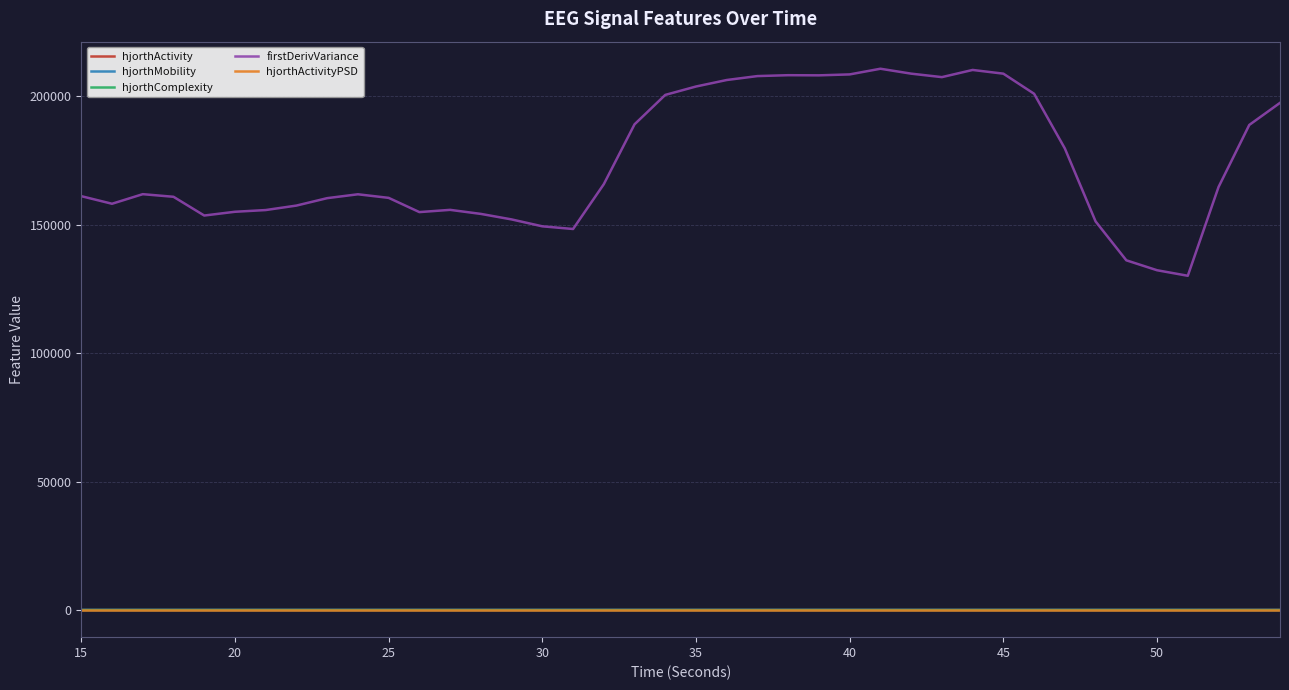

Is this an area chart (filled region under the line)?

No